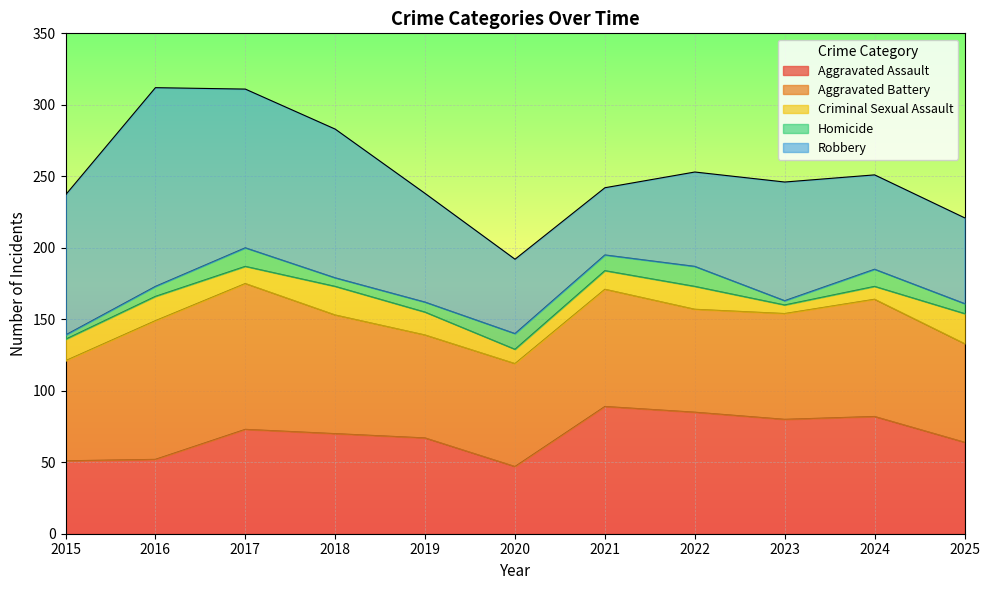

Rank the series by their maximum value, from lowest to highest.

Homicide, Criminal Sexual Assault, Aggravated Assault, Aggravated Battery, Robbery